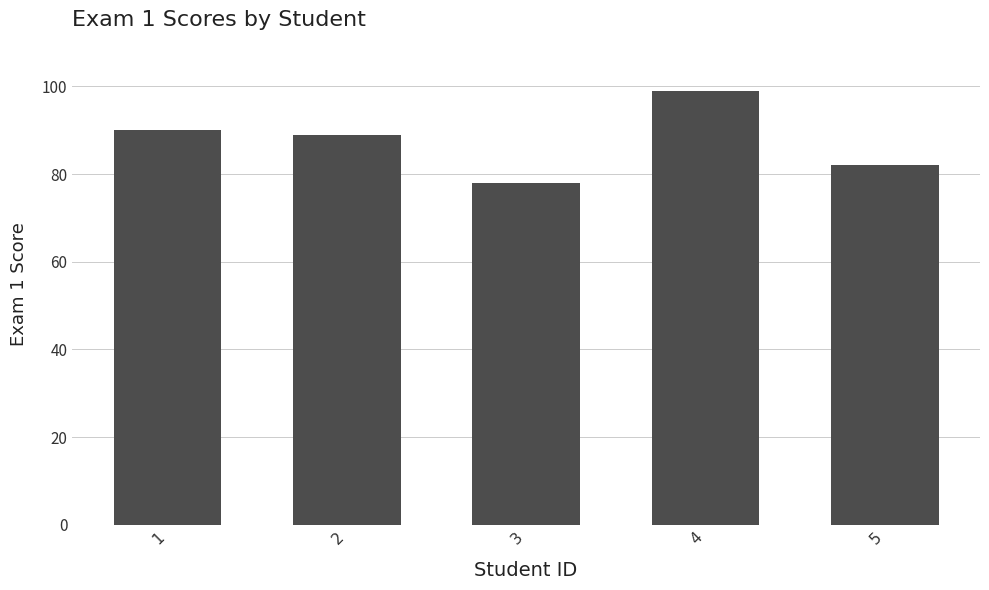

What is the maximum value shown in the chart?

99